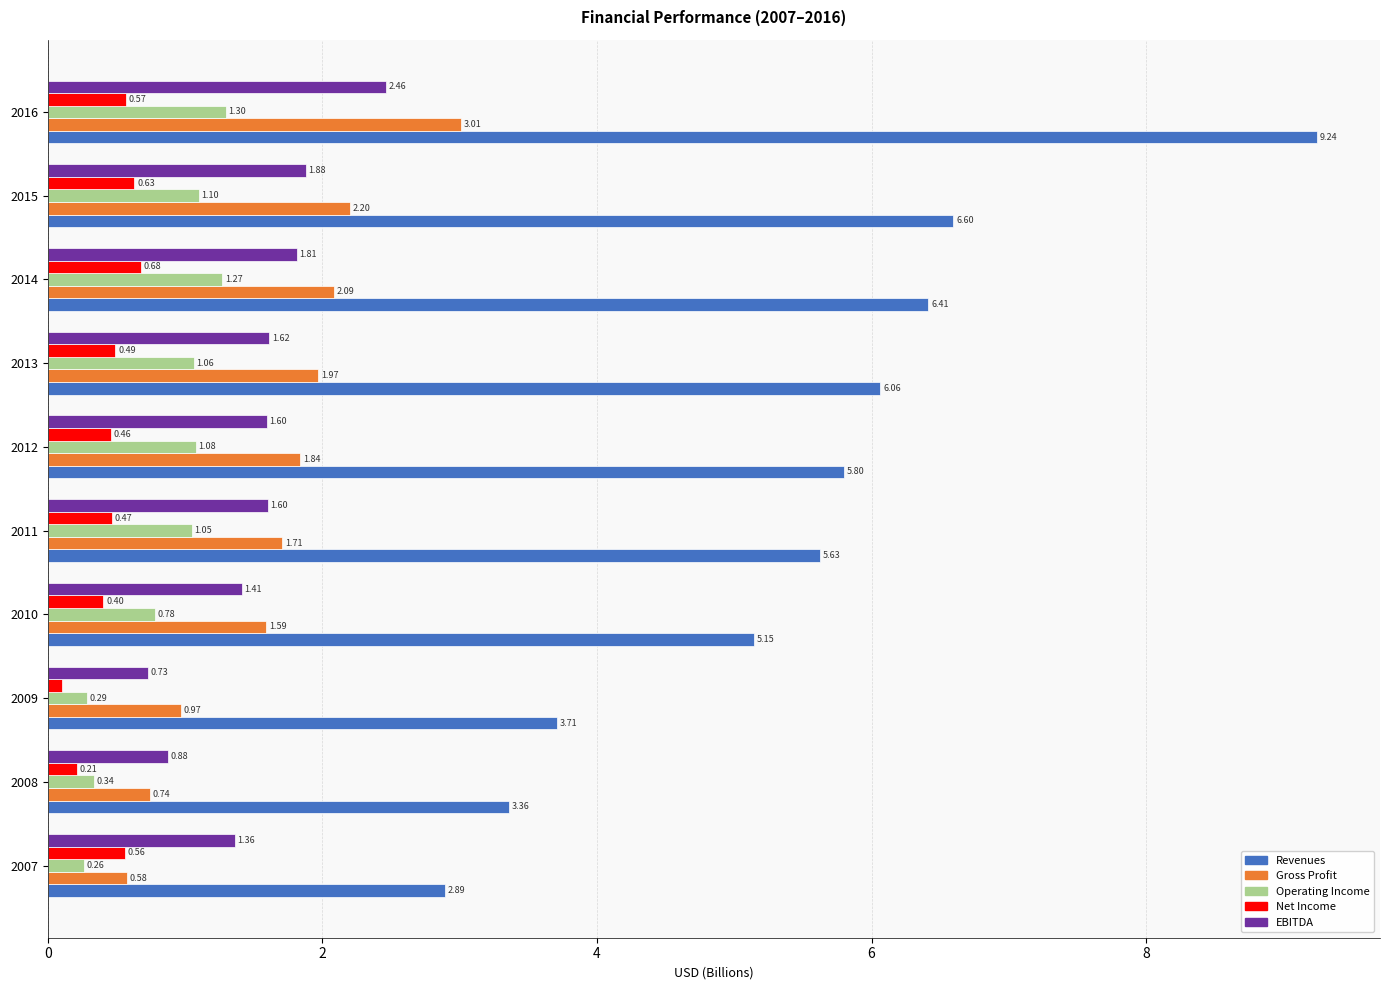

What is the difference between the highest and lowest values at 2013?

5.6